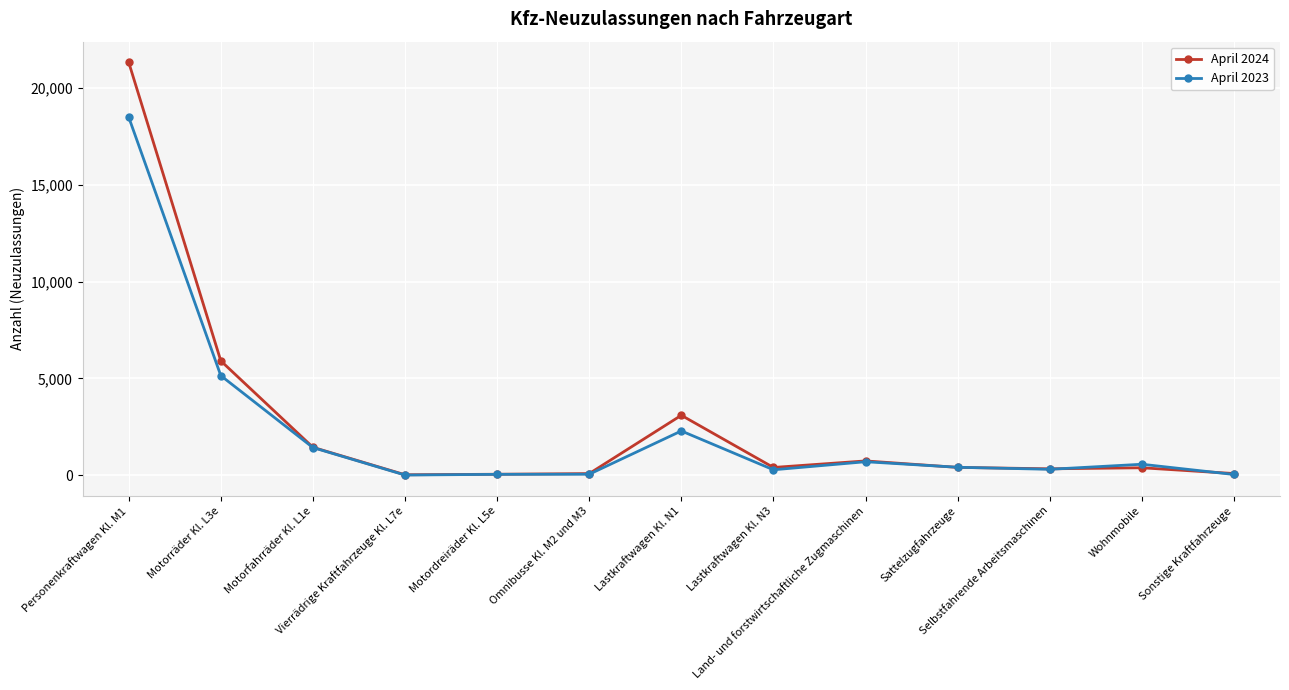

What is the spread (max minus min) of values at Lastkraftwagen Kl. N3?

120